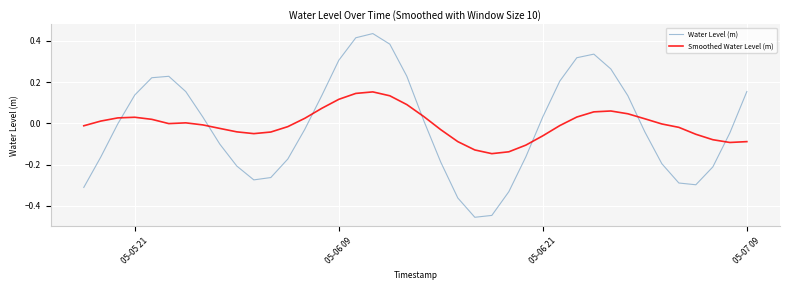

Rank the series by their maximum value, from highest to lowest.

Water Level (m), Smoothed Water Level (m)